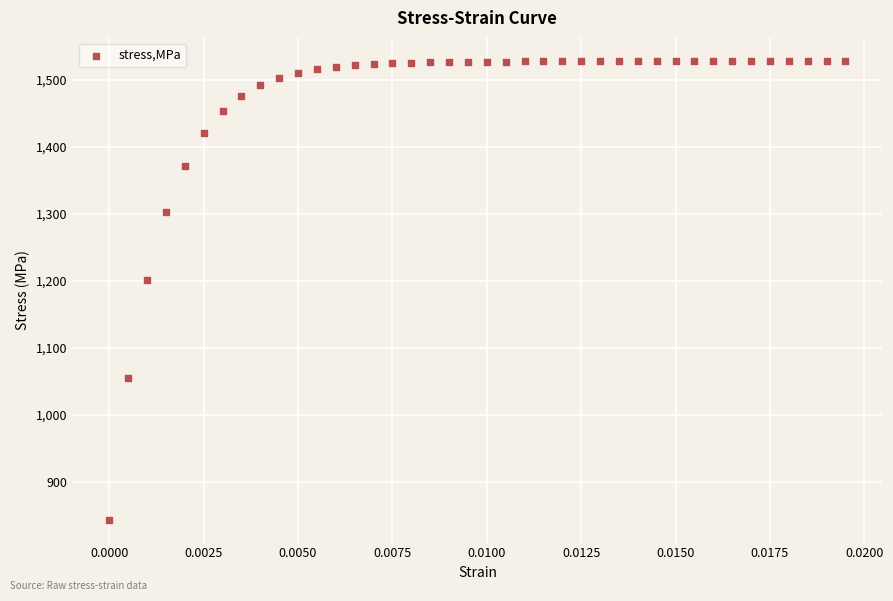

What Y value in the scatter plot is closest to 1186?

1201.7